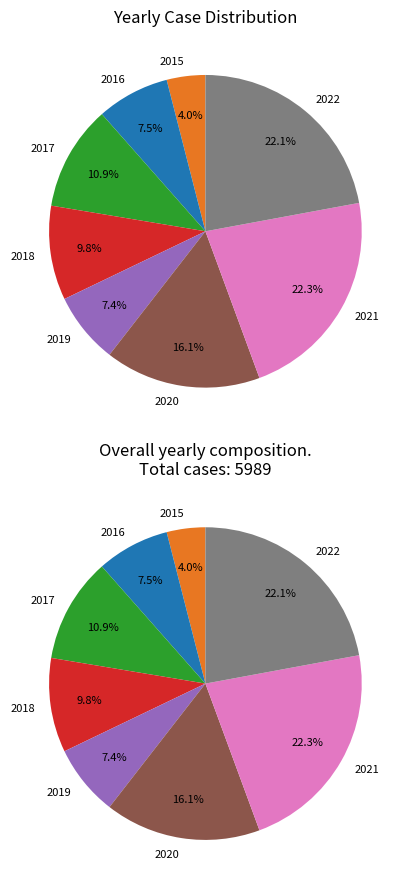

How many segments does this pie chart have?

8